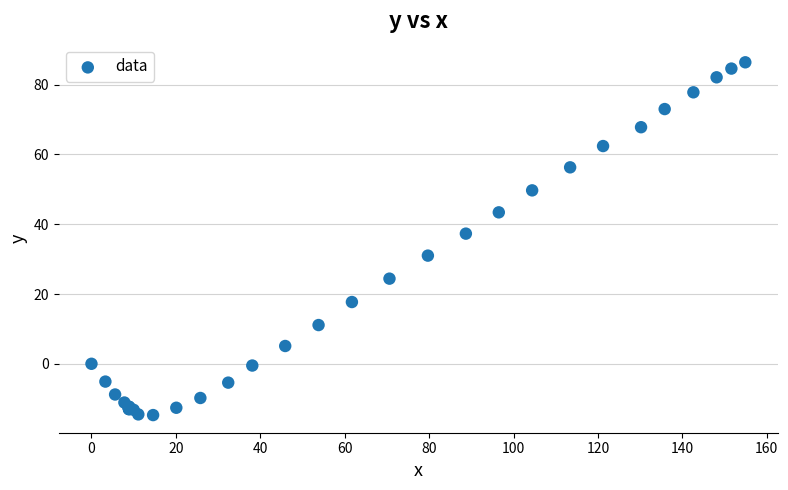

What Y value in the scatter plot is closest to 35?

37.3